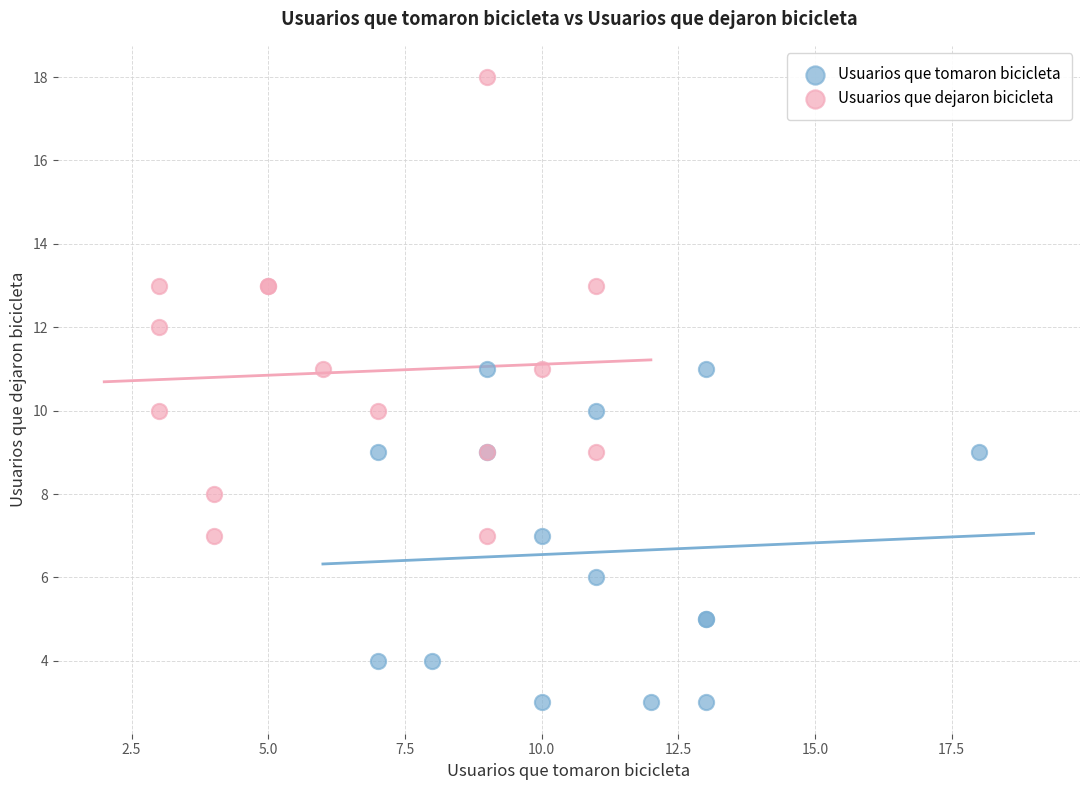

Which series has the widest spread of Y values?

Usuarios que dejaron bicicleta